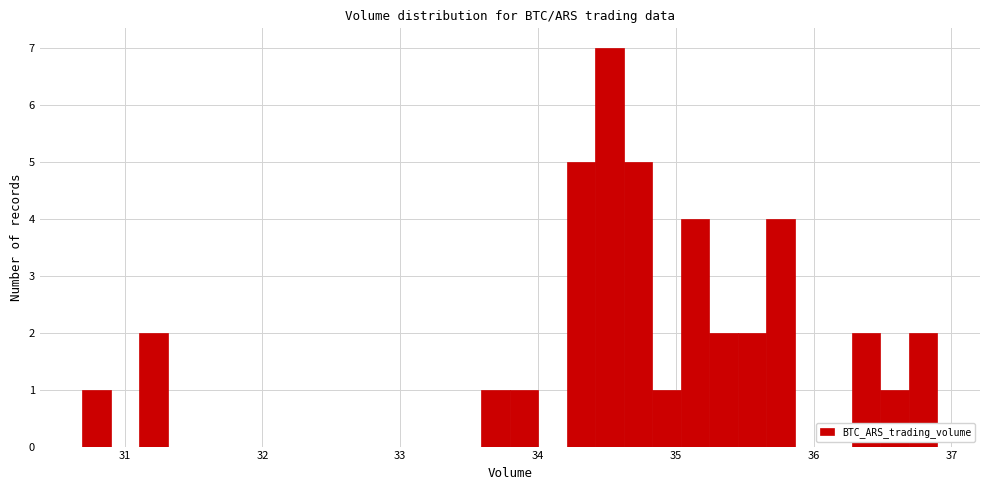

Read against the x-axis, roughly where is the centre of the tallest bar?

34.5